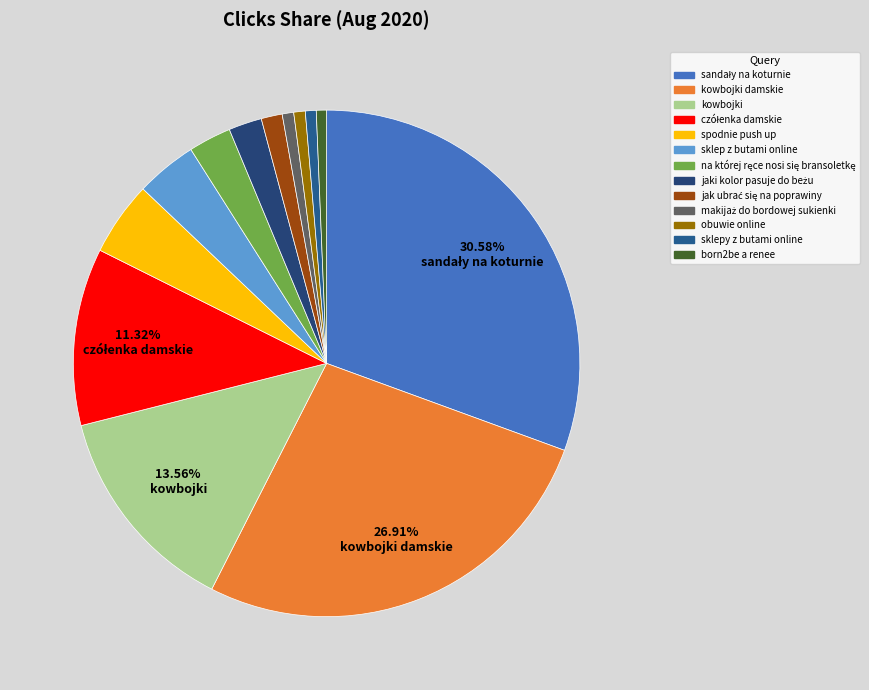

What percentage is the makijaż do bordowej sukienki slice, to the nearest percent?

1%